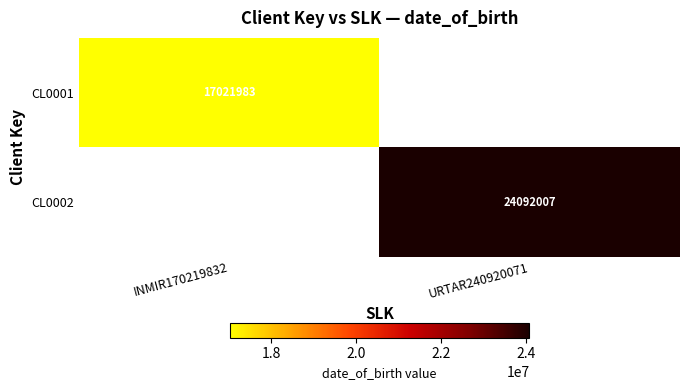

At how many categories does at least one series exceed 20441966?

1